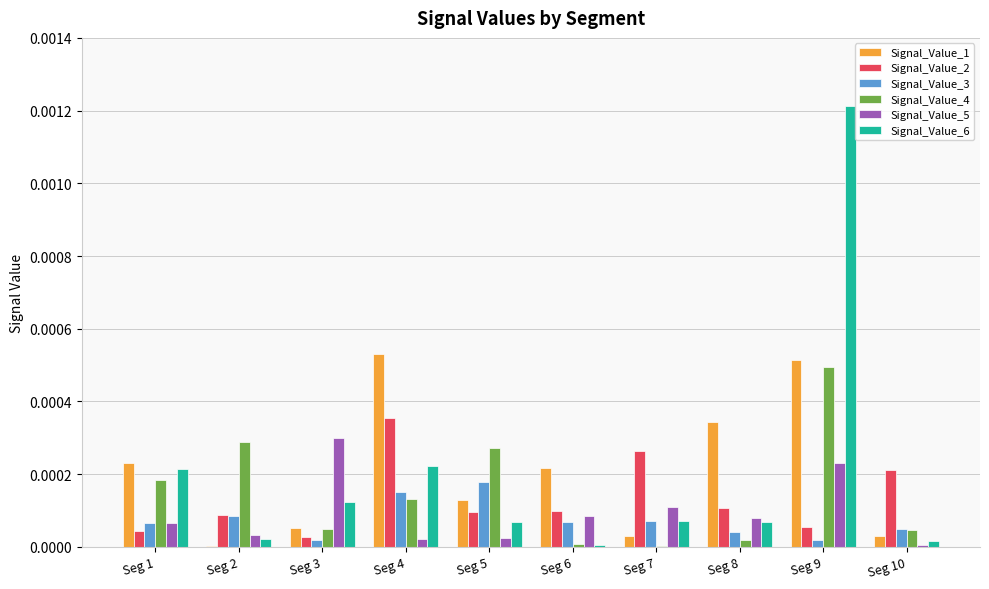

Is the value of Signal_Value_1 at Seg 2 greater than the value of Signal_Value_2 at Seg 8?

No